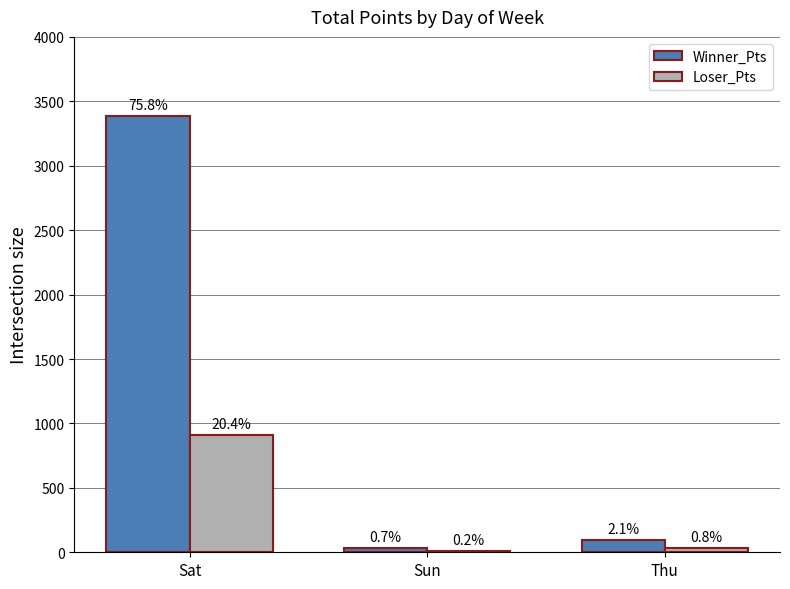

What is the total value across all series at Sat?

4301